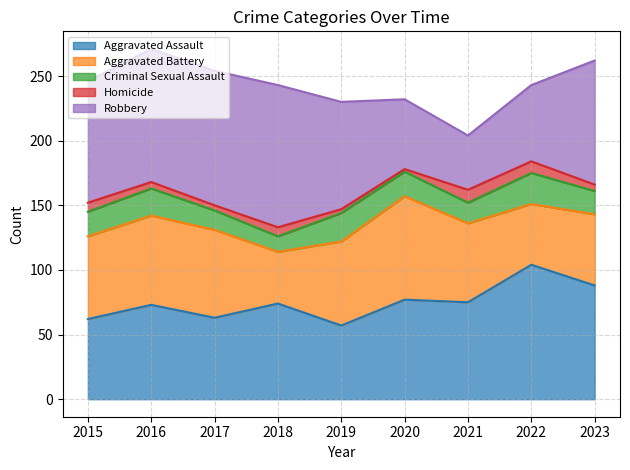

What value does the Robbery series have at 2017, to the nearest 5?

105